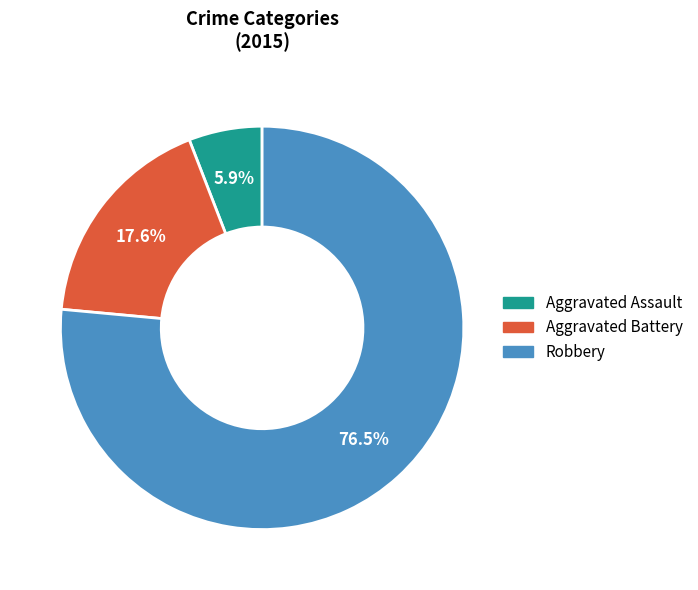

Which has a higher value, Robbery or Aggravated Assault?

Robbery